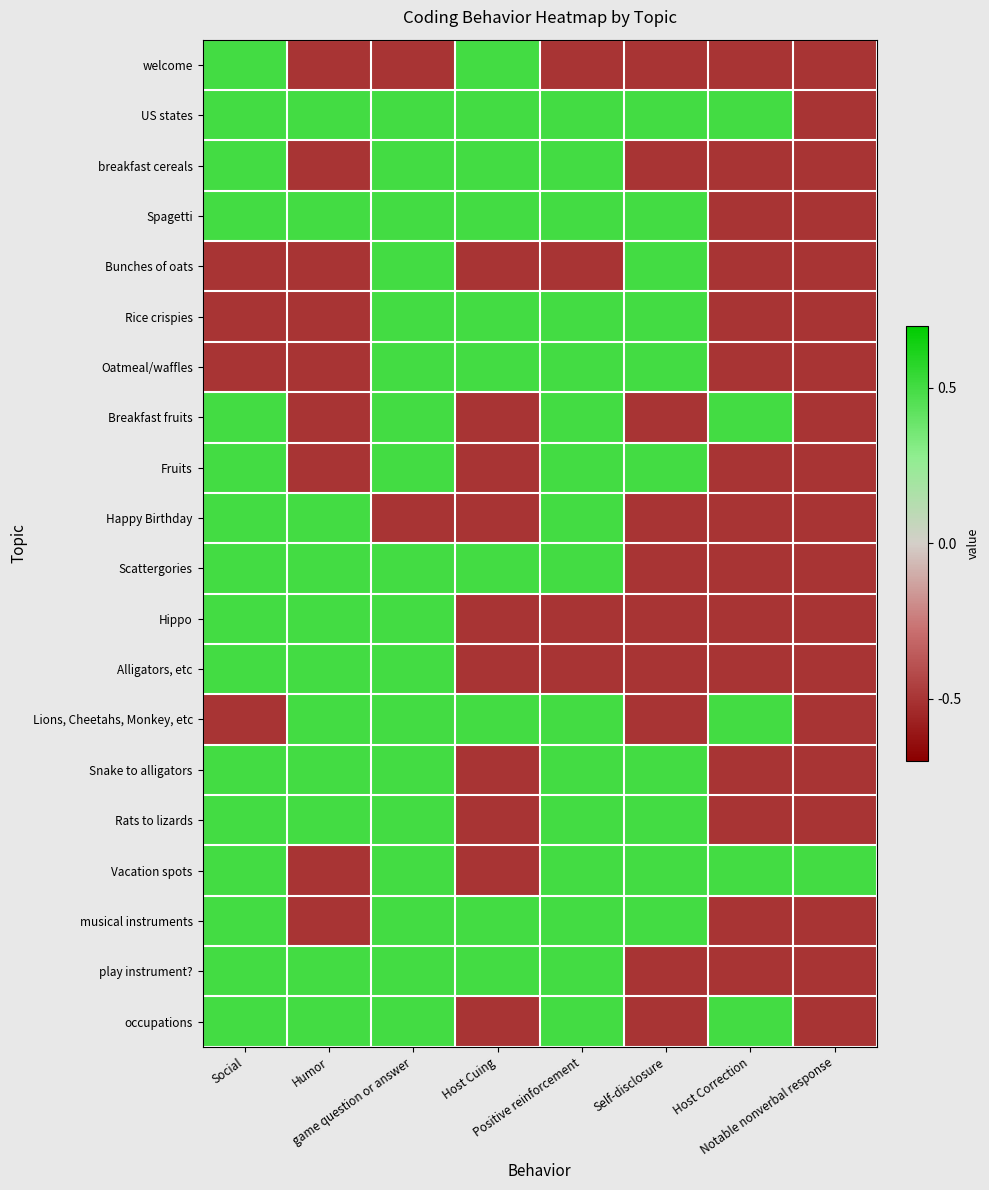

Reading left to right, what are all the values shown in this chart?

welcome: Social=0.5	Humor=-0.5	game question or answer=-0.5	Host Cuing=0.5	Positive reinforcement=-0.5	Self-disclosure=-0.5	Host Correction=-0.5	Notable nonverbal response=-0.5
US states: Social=0.5	Humor=0.5	game question or answer=0.5	Host Cuing=0.5	Positive reinforcement=0.5	Self-disclosure=0.5	Host Correction=0.5	Notable nonverbal response=-0.5
breakfast cereals: Social=0.5	Humor=-0.5	game question or answer=0.5	Host Cuing=0.5	Positive reinforcement=0.5	Self-disclosure=-0.5	Host Correction=-0.5	Notable nonverbal response=-0.5
Spagetti: Social=0.5	Humor=0.5	game question or answer=0.5	Host Cuing=0.5	Positive reinforcement=0.5	Self-disclosure=0.5	Host Correction=-0.5	Notable nonverbal response=-0.5
Bunches of oats: Social=-0.5	Humor=-0.5	game question or answer=0.5	Host Cuing=-0.5	Positive reinforcement=-0.5	Self-disclosure=0.5	Host Correction=-0.5	Notable nonverbal response=-0.5
Rice crispies: Social=-0.5	Humor=-0.5	game question or answer=0.5	Host Cuing=0.5	Positive reinforcement=0.5	Self-disclosure=0.5	Host Correction=-0.5	Notable nonverbal response=-0.5
Oatmeal/waffles: Social=-0.5	Humor=-0.5	game question or answer=0.5	Host Cuing=0.5	Positive reinforcement=0.5	Self-disclosure=0.5	Host Correction=-0.5	Notable nonverbal response=-0.5
Breakfast fruits: Social=0.5	Humor=-0.5	game question or answer=0.5	Host Cuing=-0.5	Positive reinforcement=0.5	Self-disclosure=-0.5	Host Correction=0.5	Notable nonverbal response=-0.5
Fruits: Social=0.5	Humor=-0.5	game question or answer=0.5	Host Cuing=-0.5	Positive reinforcement=0.5	Self-disclosure=0.5	Host Correction=-0.5	Notable nonverbal response=-0.5
Happy Birthday: Social=0.5	Humor=0.5	game question or answer=-0.5	Host Cuing=-0.5	Positive reinforcement=0.5	Self-disclosure=-0.5	Host Correction=-0.5	Notable nonverbal response=-0.5
Scattergories: Social=0.5	Humor=0.5	game question or answer=0.5	Host Cuing=0.5	Positive reinforcement=0.5	Self-disclosure=-0.5	Host Correction=-0.5	Notable nonverbal response=-0.5
Hippo: Social=0.5	Humor=0.5	game question or answer=0.5	Host Cuing=-0.5	Positive reinforcement=-0.5	Self-disclosure=-0.5	Host Correction=-0.5	Notable nonverbal response=-0.5
Alligators, etc: Social=0.5	Humor=0.5	game question or answer=0.5	Host Cuing=-0.5	Positive reinforcement=-0.5	Self-disclosure=-0.5	Host Correction=-0.5	Notable nonverbal response=-0.5
Lions, Cheetahs, Monkey, etc: Social=-0.5	Humor=0.5	game question or answer=0.5	Host Cuing=0.5	Positive reinforcement=0.5	Self-disclosure=-0.5	Host Correction=0.5	Notable nonverbal response=-0.5
Snake to alligators: Social=0.5	Humor=0.5	game question or answer=0.5	Host Cuing=-0.5	Positive reinforcement=0.5	Self-disclosure=0.5	Host Correction=-0.5	Notable nonverbal response=-0.5
Rats to lizards: Social=0.5	Humor=0.5	game question or answer=0.5	Host Cuing=-0.5	Positive reinforcement=0.5	Self-disclosure=0.5	Host Correction=-0.5	Notable nonverbal response=-0.5
Vacation spots: Social=0.5	Humor=-0.5	game question or answer=0.5	Host Cuing=-0.5	Positive reinforcement=0.5	Self-disclosure=0.5	Host Correction=0.5	Notable nonverbal response=0.5
musical instruments: Social=0.5	Humor=-0.5	game question or answer=0.5	Host Cuing=0.5	Positive reinforcement=0.5	Self-disclosure=0.5	Host Correction=-0.5	Notable nonverbal response=-0.5
play instrument?: Social=0.5	Humor=0.5	game question or answer=0.5	Host Cuing=0.5	Positive reinforcement=0.5	Self-disclosure=-0.5	Host Correction=-0.5	Notable nonverbal response=-0.5
occupations: Social=0.5	Humor=0.5	game question or answer=0.5	Host Cuing=-0.5	Positive reinforcement=0.5	Self-disclosure=-0.5	Host Correction=0.5	Notable nonverbal response=-0.5